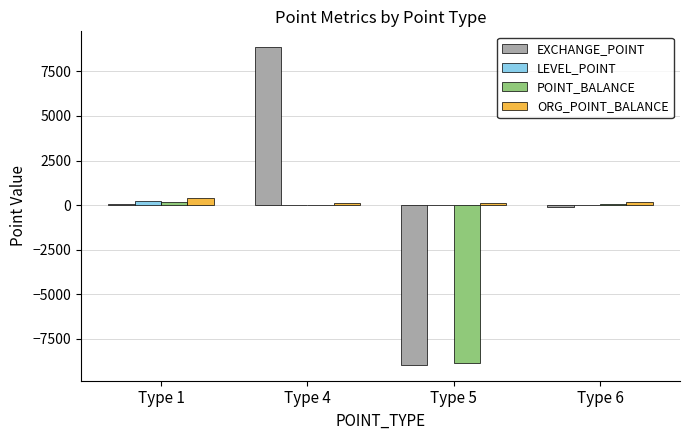

How many data points in LEVEL_POINT are above 0?

1